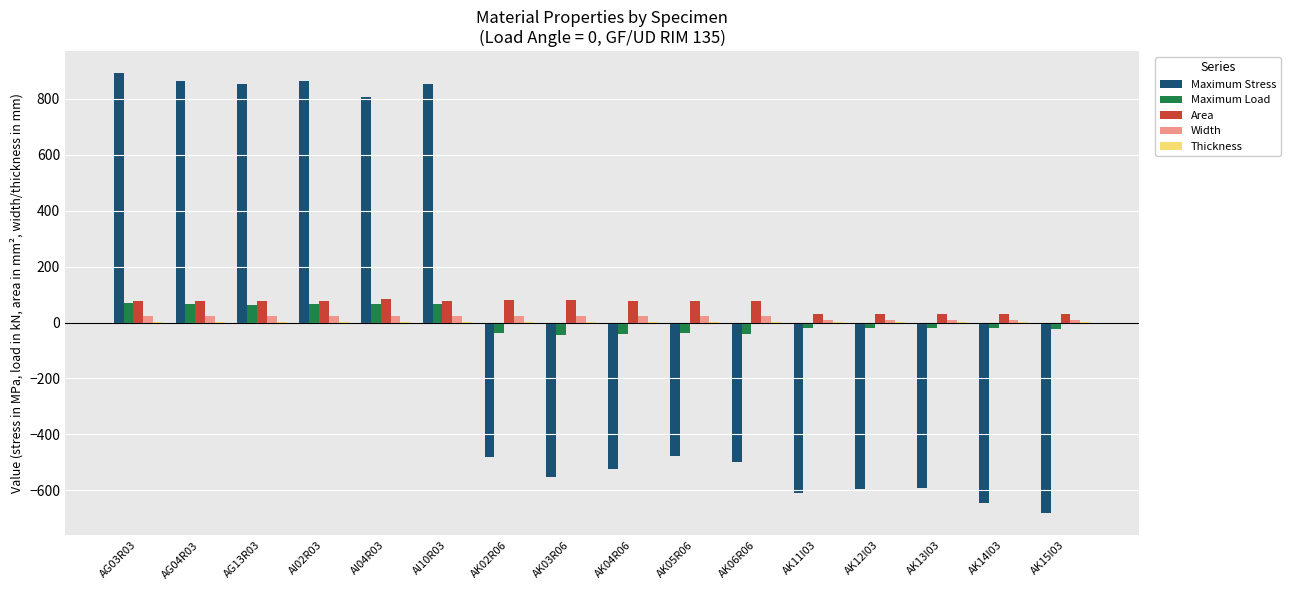

What is the sum of all Width values?

323.6